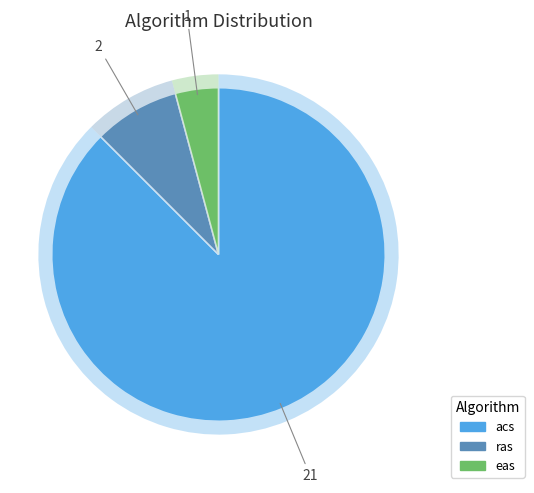

To the nearest percent, what is the combined percentage of eas and acs?

92%